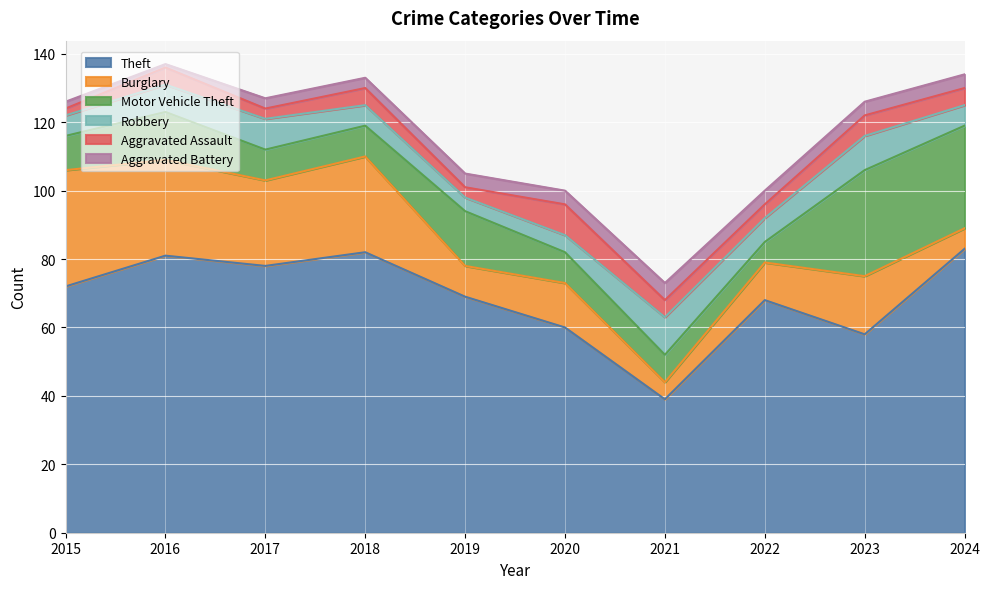

How many interior local valleys does the Robbery series have?

2